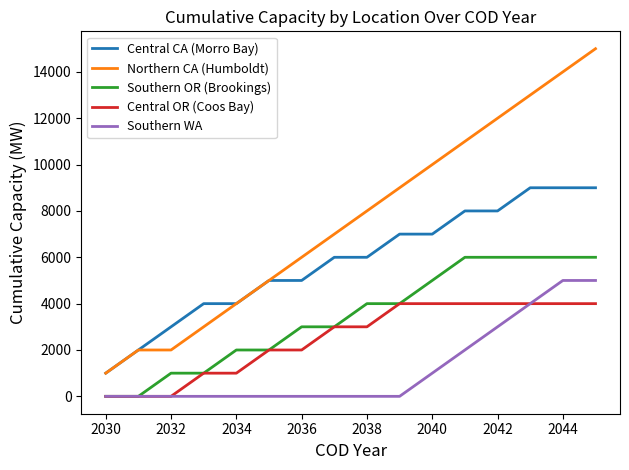

How many lines are shown in the chart?

5